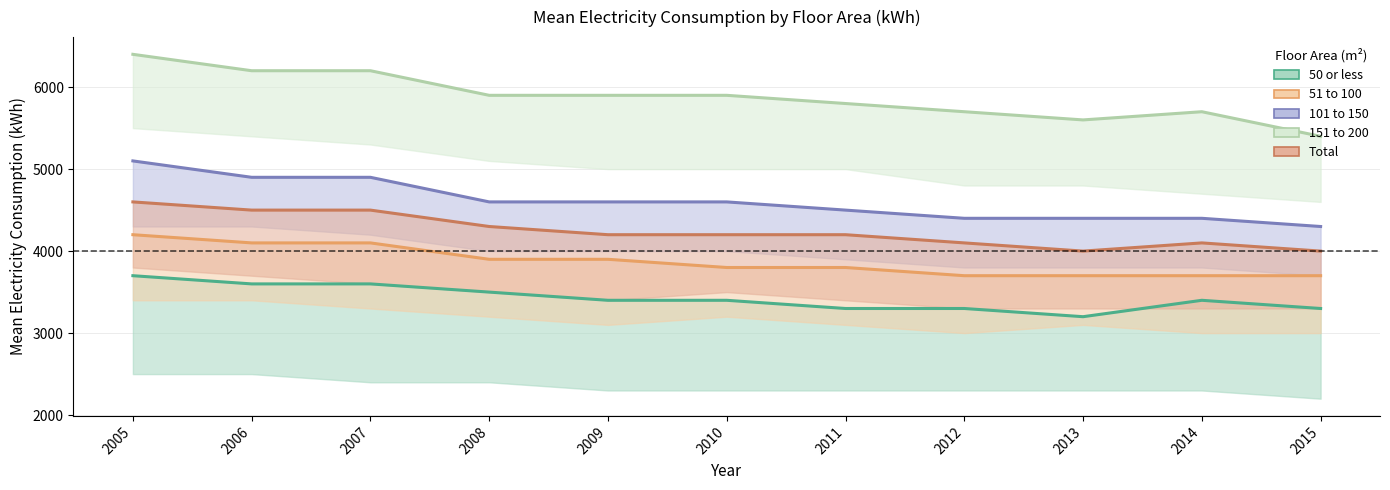

Is it true that 101 to 150 equals 7256 at 2015?

False